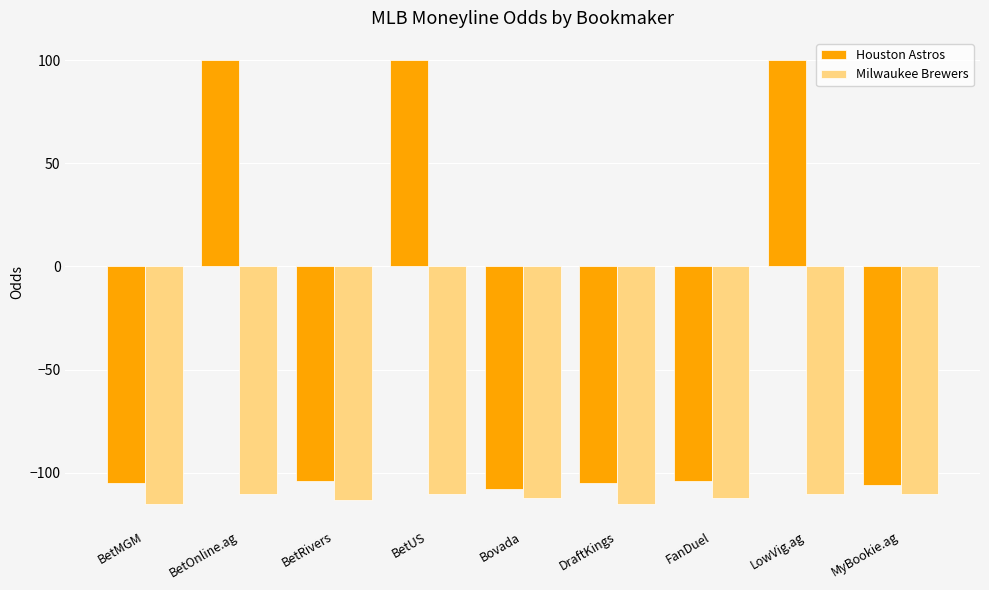

List the series in order of their overall mean, highest first.

Houston Astros, Milwaukee Brewers